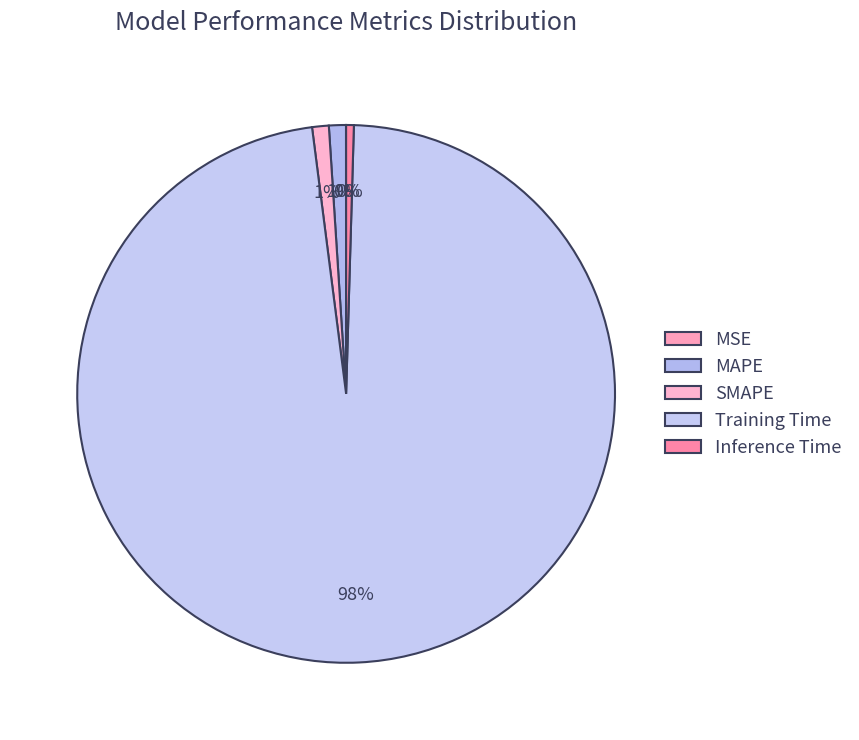

Count the number of slices in the pie.

5